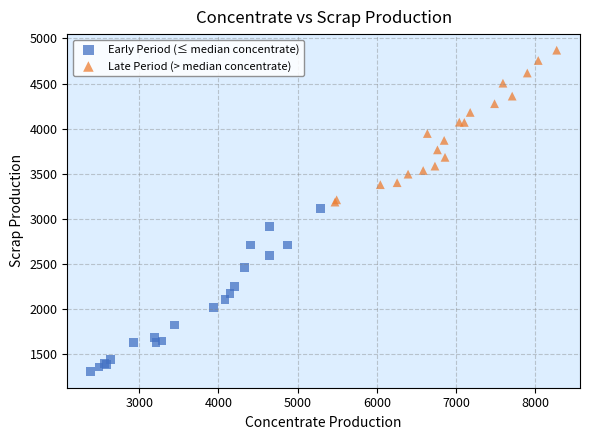

What are all the series names shown in the legend?

Early Period (≤ median concentrate), Late Period (> median concentrate)